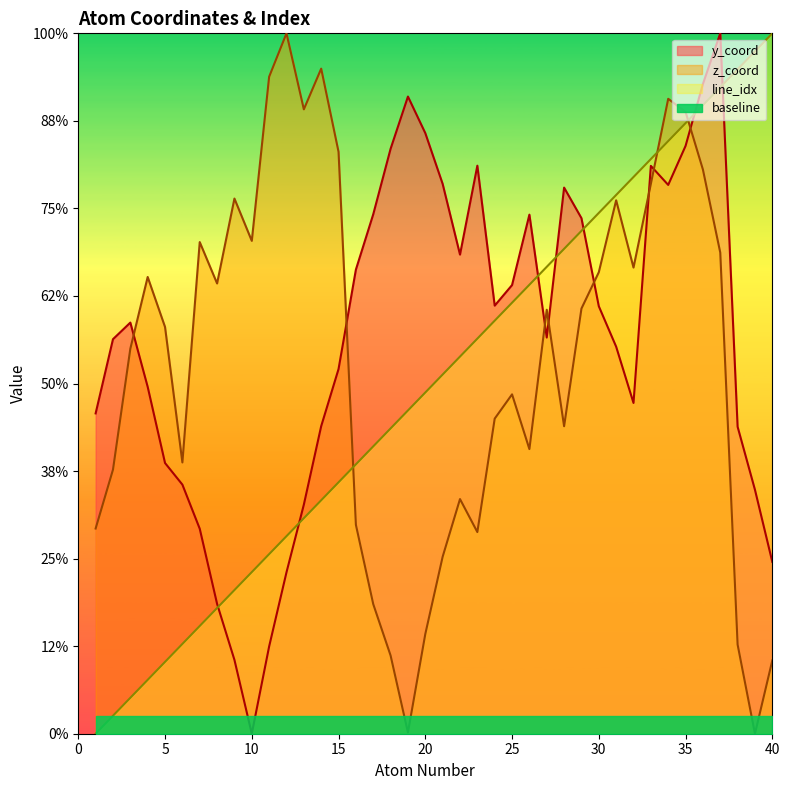

Rank the categories by y_coord value from lowest to highest.

10, 9, 11, 8, 12, 40, 7, 13, 39, 6, 5, 38, 14, 1, 32, 4, 15, 31, 2, 27, 3, 30, 24, 25, 16, 22, 29, 26, 17, 28, 34, 21, 33, 23, 18, 35, 20, 19, 36, 37